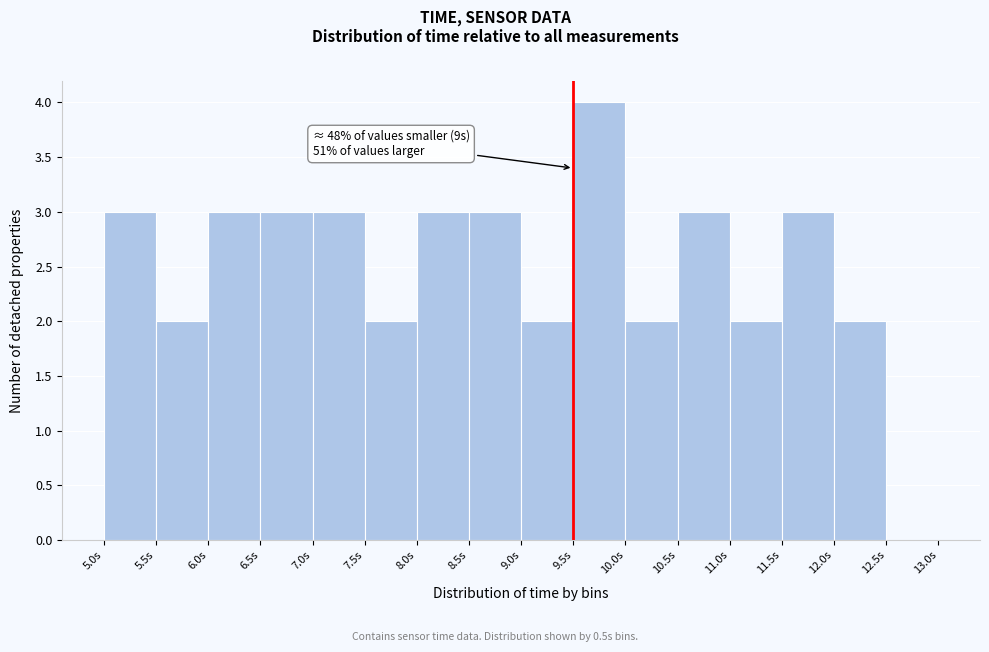

Over which range of the x-axis is the bar tallest?

9.5 to 10.0